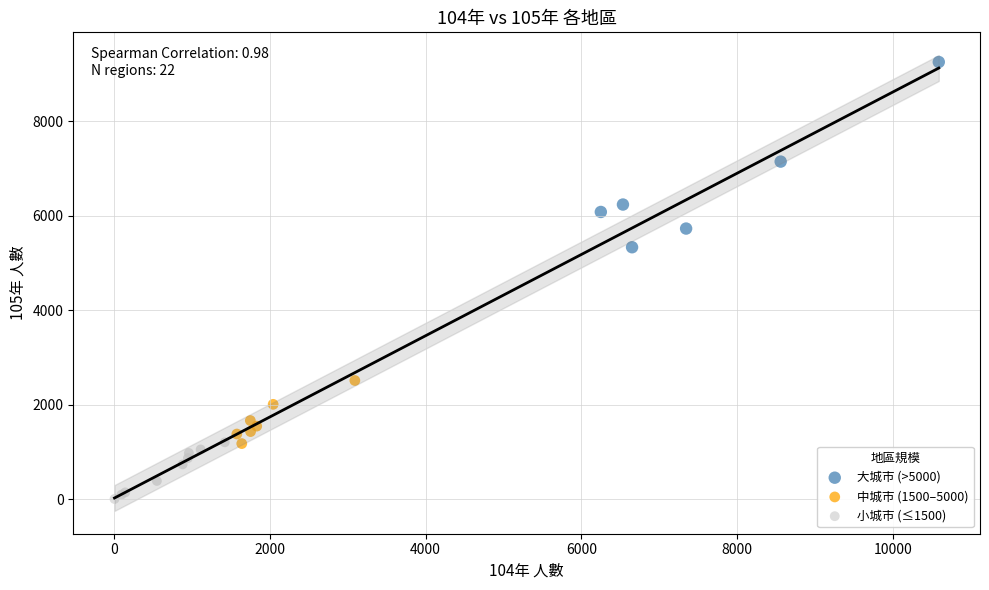

Which series contains the lowest Y value?

小城市 (≤1500)